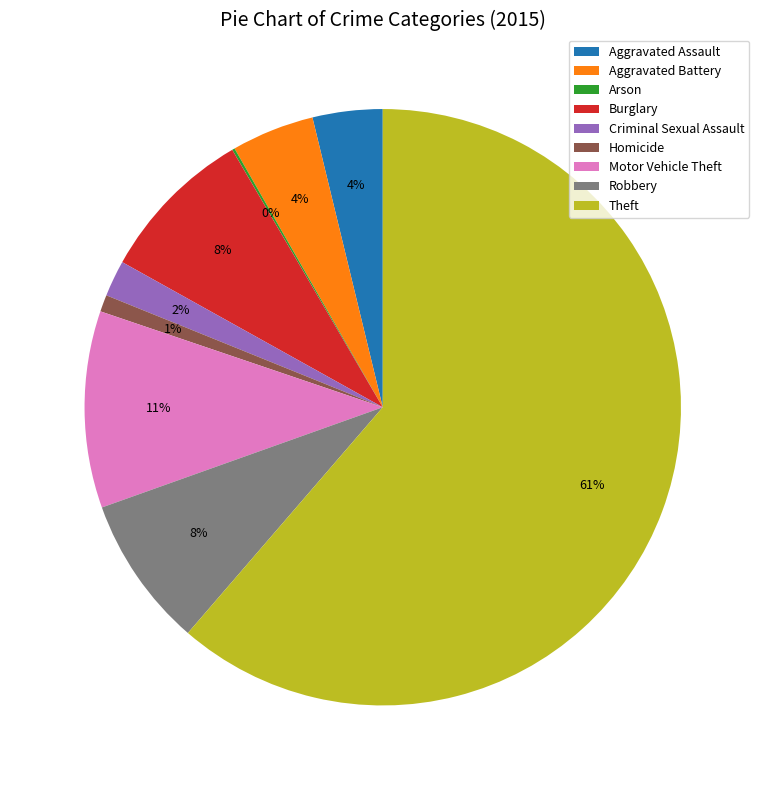

To the nearest percent, what percentage of the pie is Burglary?

8%